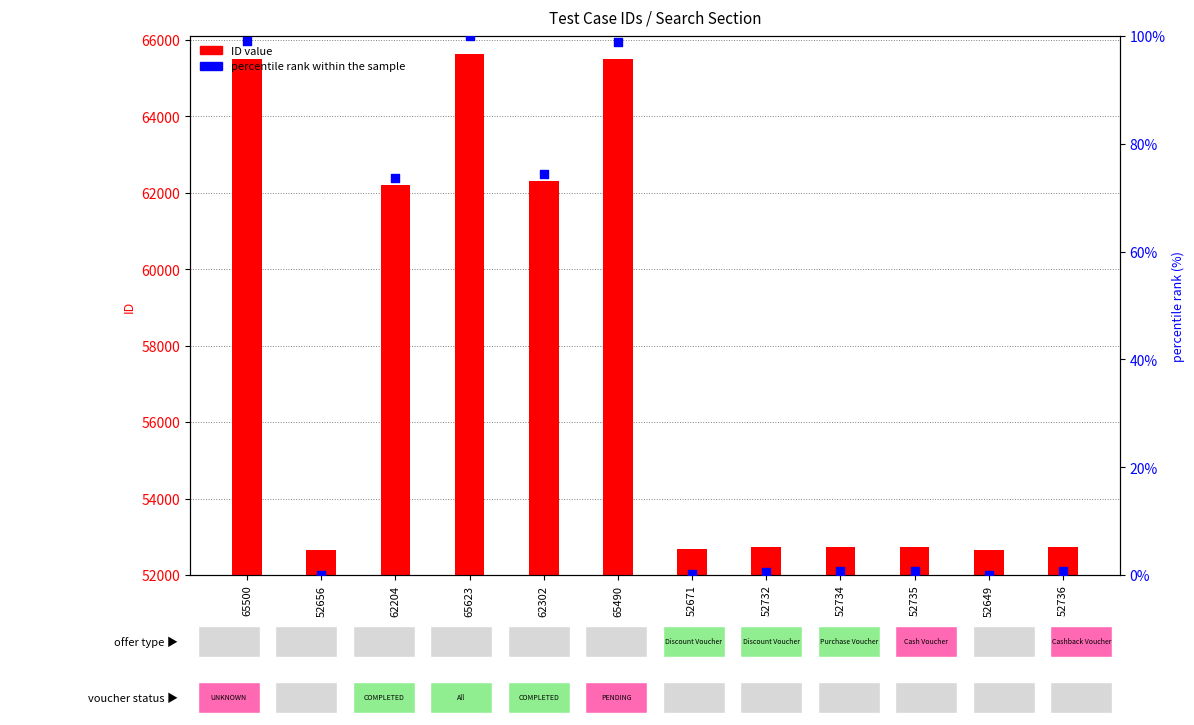

Which series contains the highest Y value?

ID value